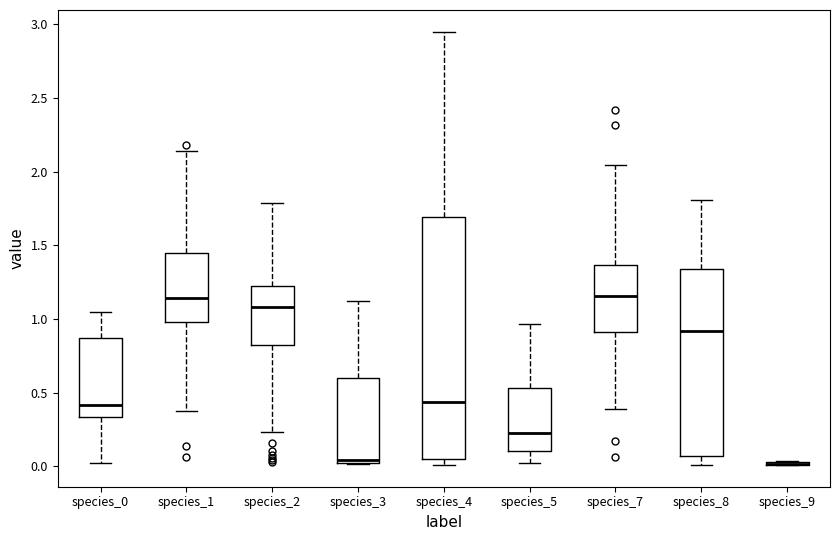

Reading left to right, transcribe this box plot: for each box, give where its median line is, the range the box spans, and where its two whiskers end, as read against the y-axis. The values are not printed on the chart, so give them approximately, as read against the axis.

species_0: median 0.40, box 0.35 to 0.85, whiskers 0.00 to 1.05
species_1: median 1.15, box 1.00 to 1.45, whiskers 0.40 to 2.15
species_2: median 1.10, box 0.80 to 1.20, whiskers 0.25 to 1.80
species_3: median 0.05, box 0.00 to 0.60, whiskers 0.00 to 1.10
species_4: median 0.45, box 0.05 to 1.70, whiskers 0.00 to 2.95
species_5: median 0.25, box 0.10 to 0.55, whiskers 0.00 to 0.95
species_7: median 1.15, box 0.90 to 1.35, whiskers 0.40 to 2.05
species_8: median 0.90, box 0.05 to 1.35, whiskers 0.00 to 1.80
species_9: box collapsed to a line at 0.00, whiskers 0.00 to 0.05